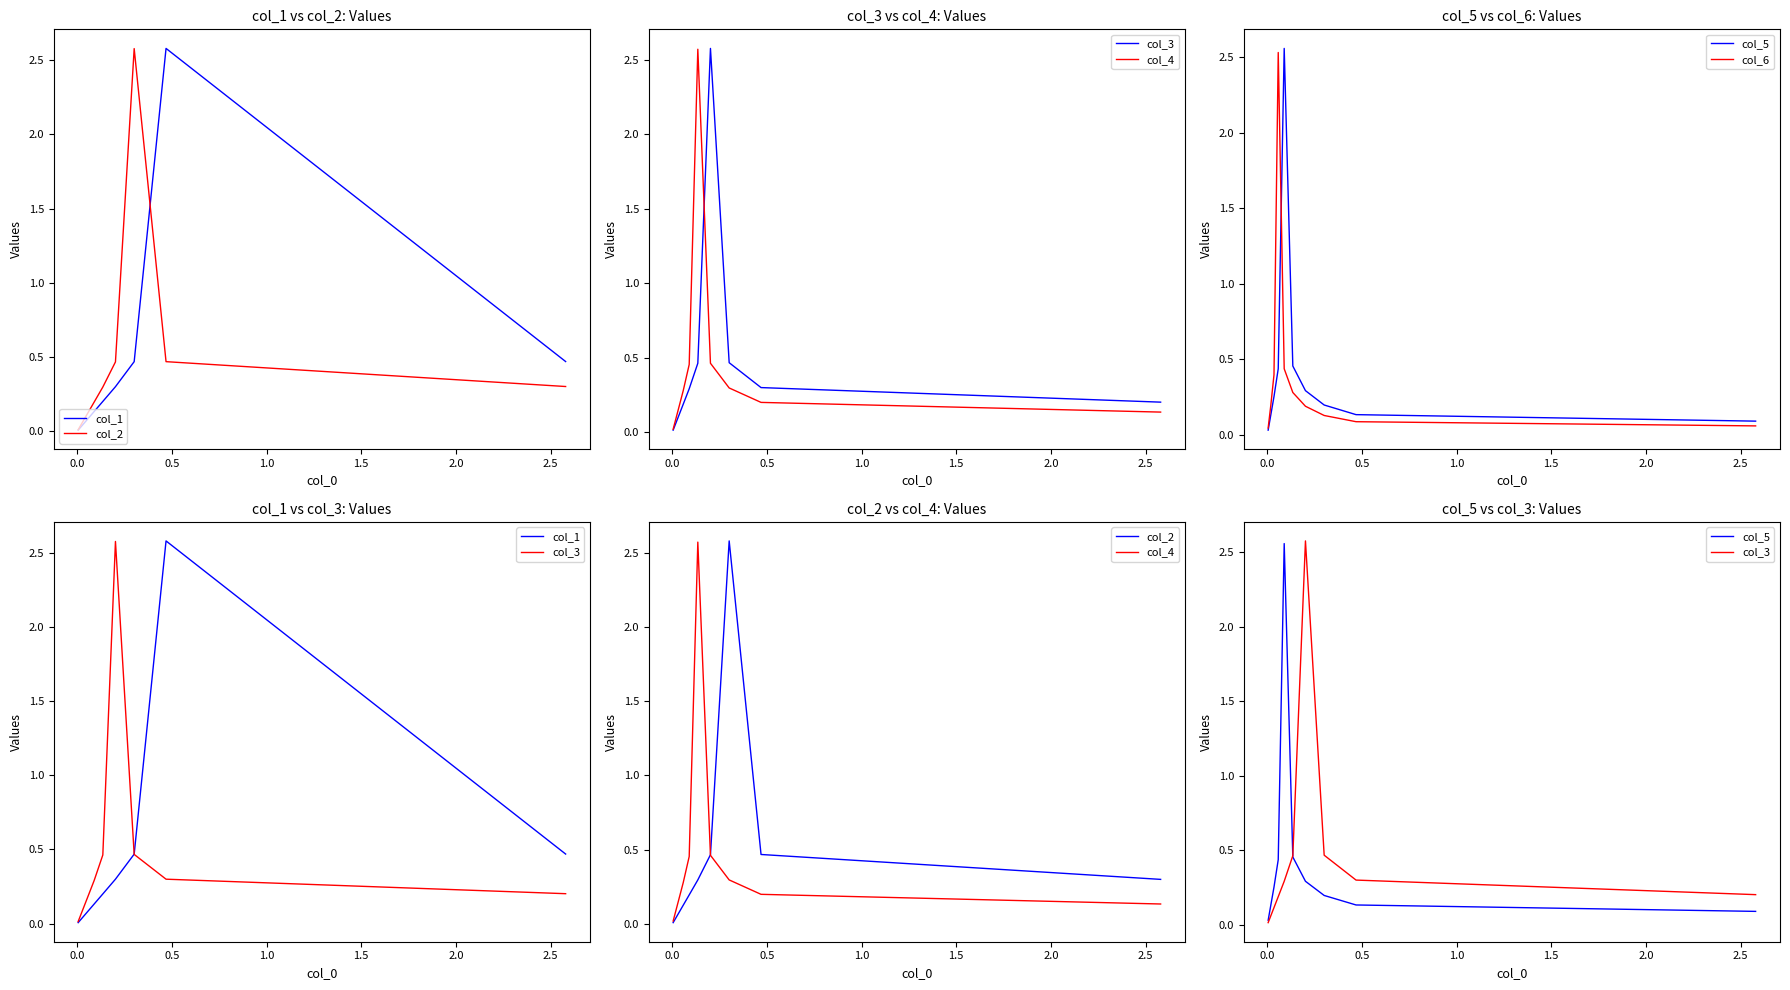

List the series in order of their peak value, highest first.

col_1, col_2, col_3, col_4, col_5, col_6